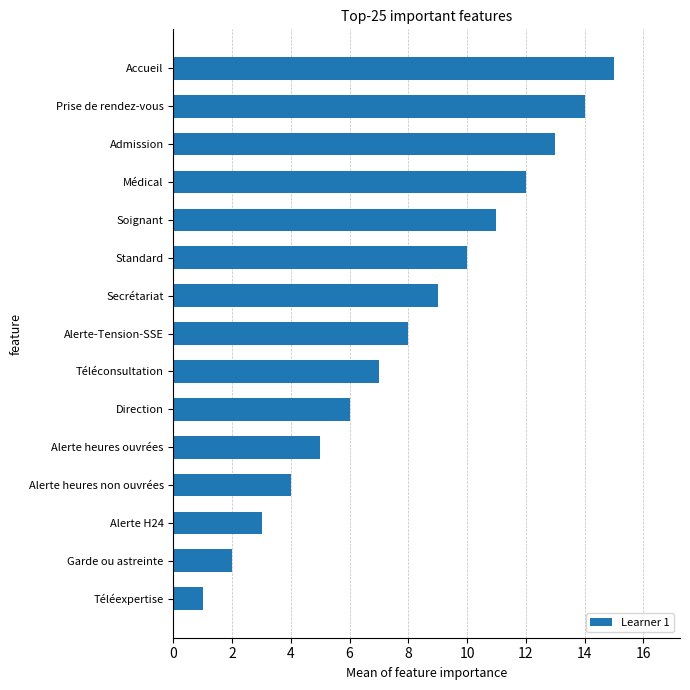

Does the chart contain stacked bars?

No